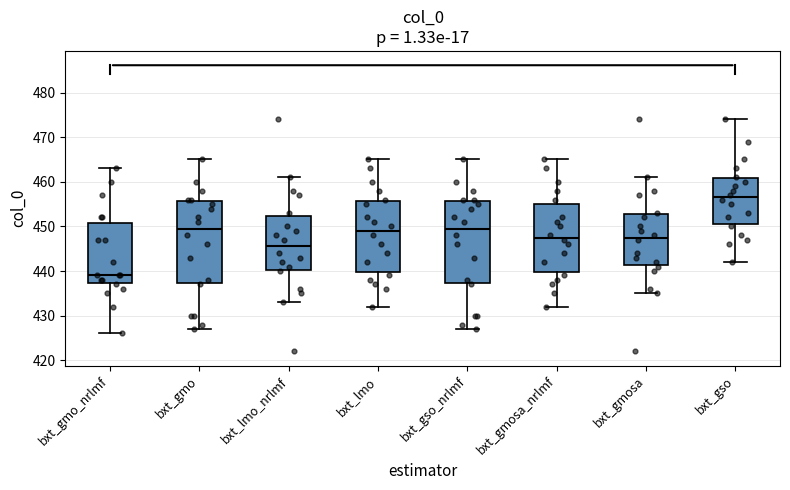

Which box's median line is the highest?

bxt_gso